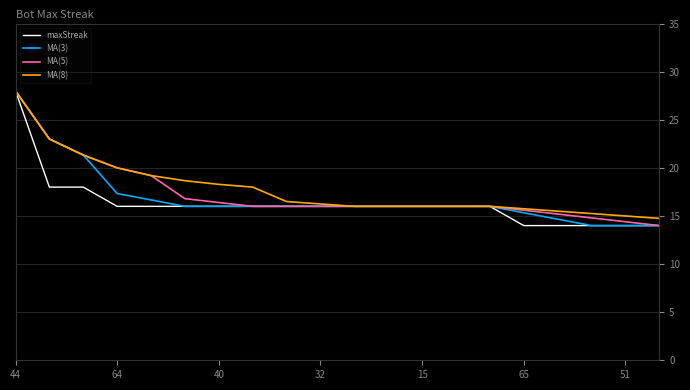

What is the highest value of the MA(3) series?

28.0